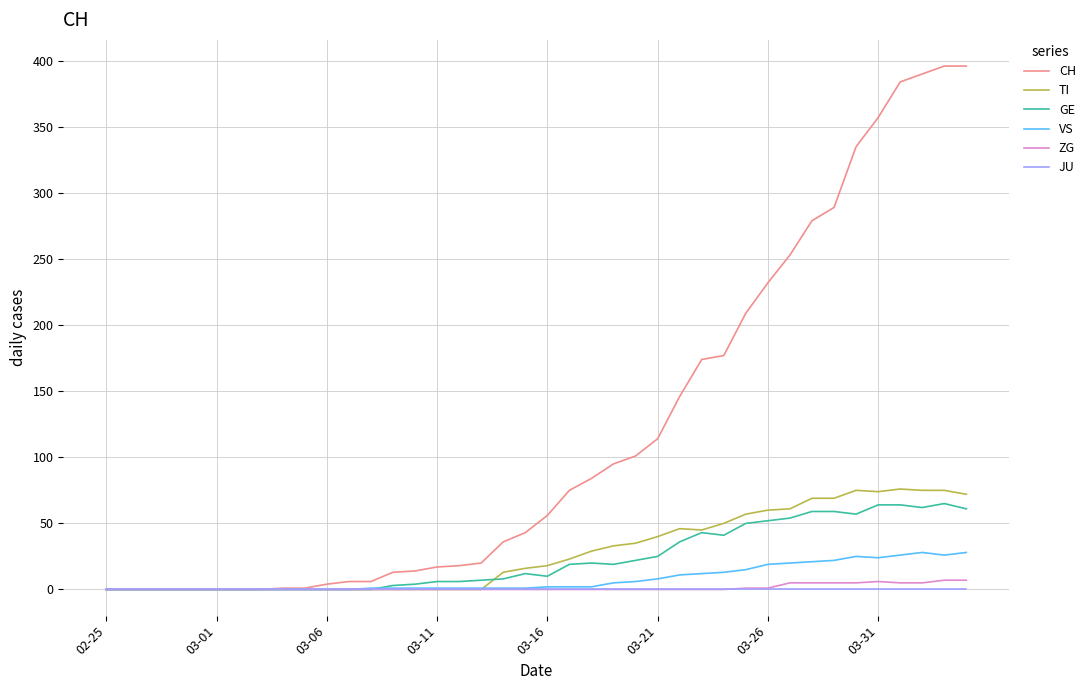

What is the greatest value displayed?

396